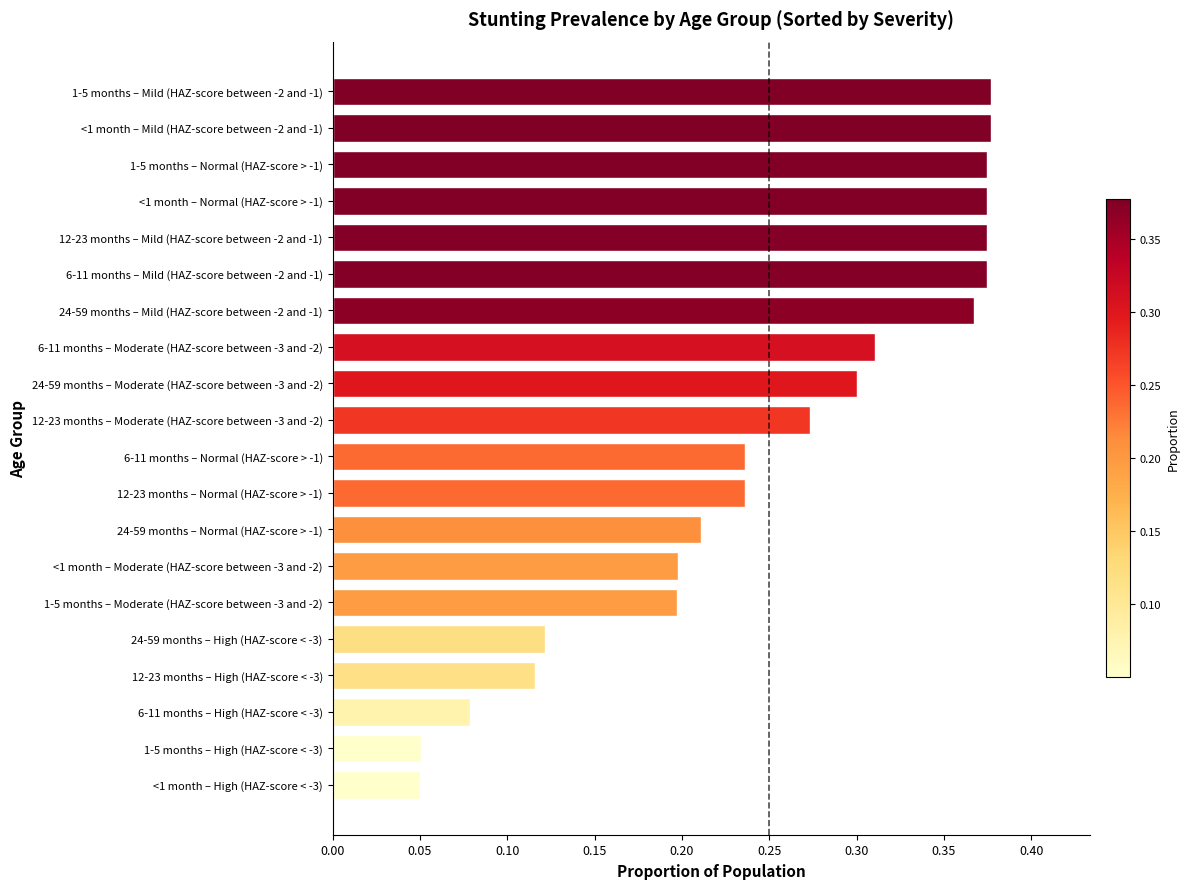

True or false: the data shows 0.5 at 12-23 months – Mild (HAZ-score between -2 and -1).

False